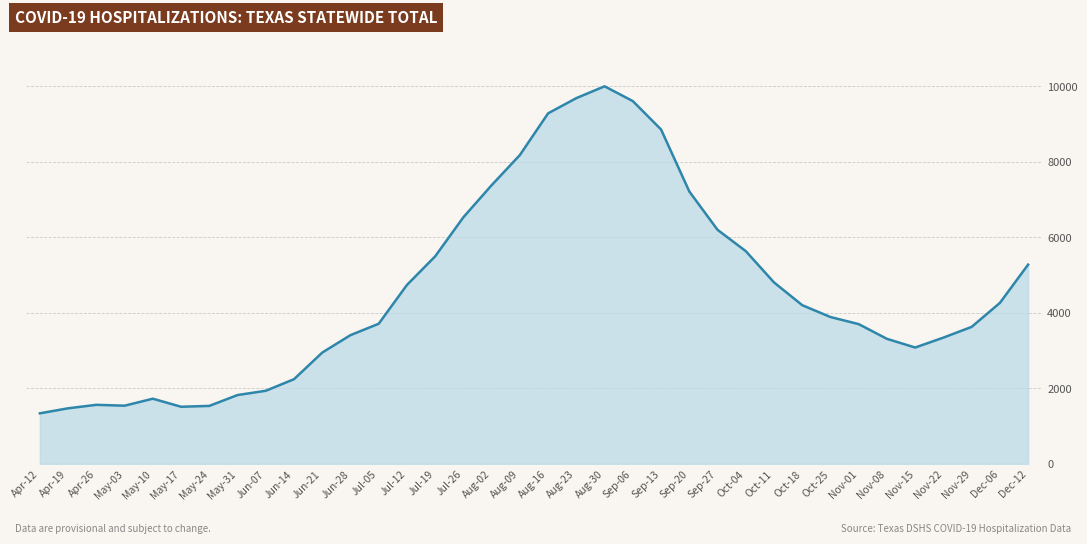

The chart shows a value of 8858 at Sep-13. True or false?

True